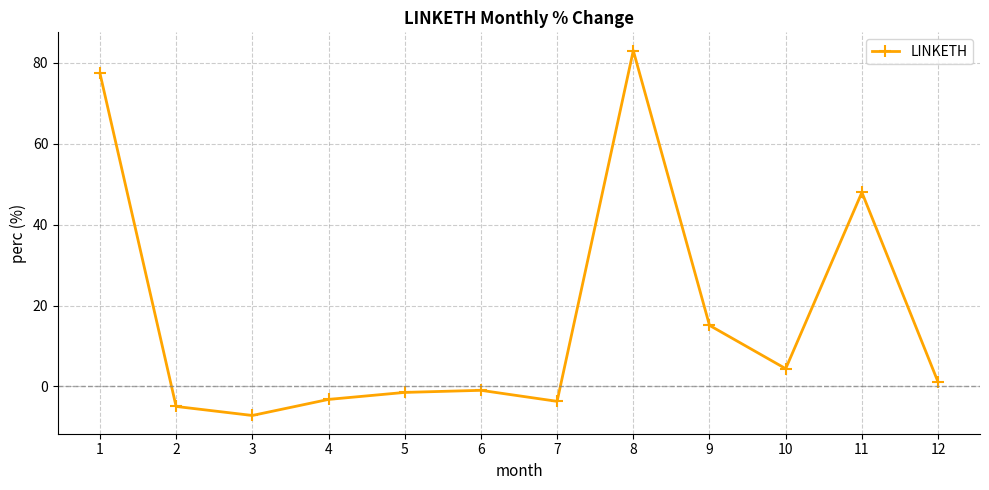

Reading left to right, what are all the values shown in this chart?

1=77.4	2=-4.9	3=-7.2	4=-3.2	5=-1.5	6=-1.0	7=-3.7	8=83.0	9=15.1	10=4.4	11=47.9	12=1.1